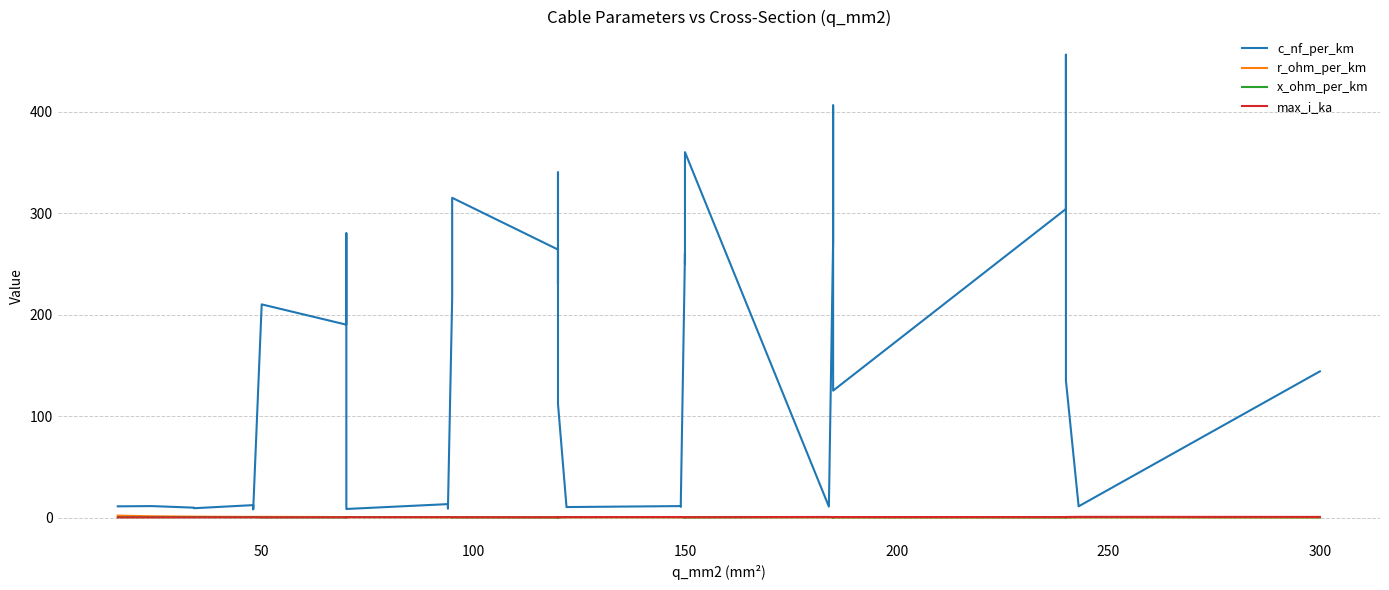

True or false: r_ohm_per_km has more than 2 interior local peaks.

True